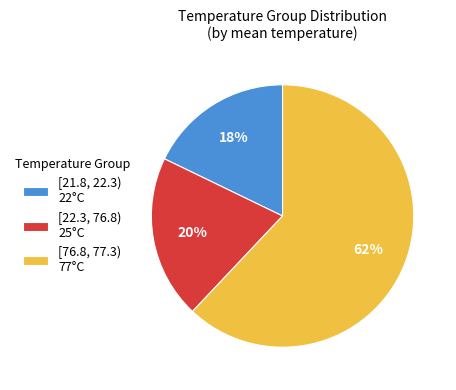

True or false: [76.8, 77.3) accounts for 62% of the total.

True